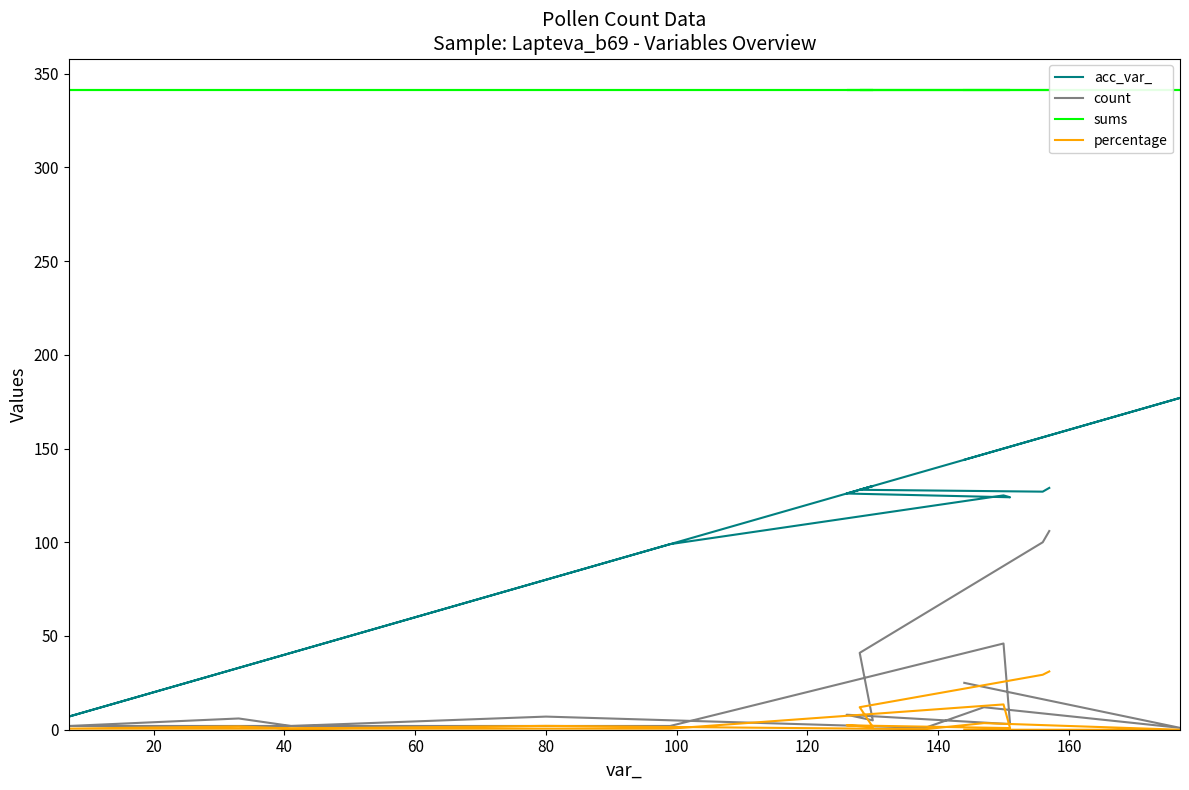

How many distinct data groups are displayed?

4